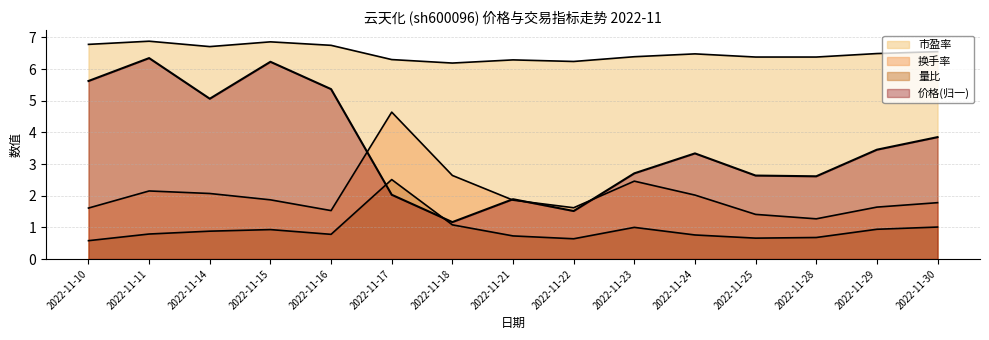

Which series has the largest range (max minus min)?

价格